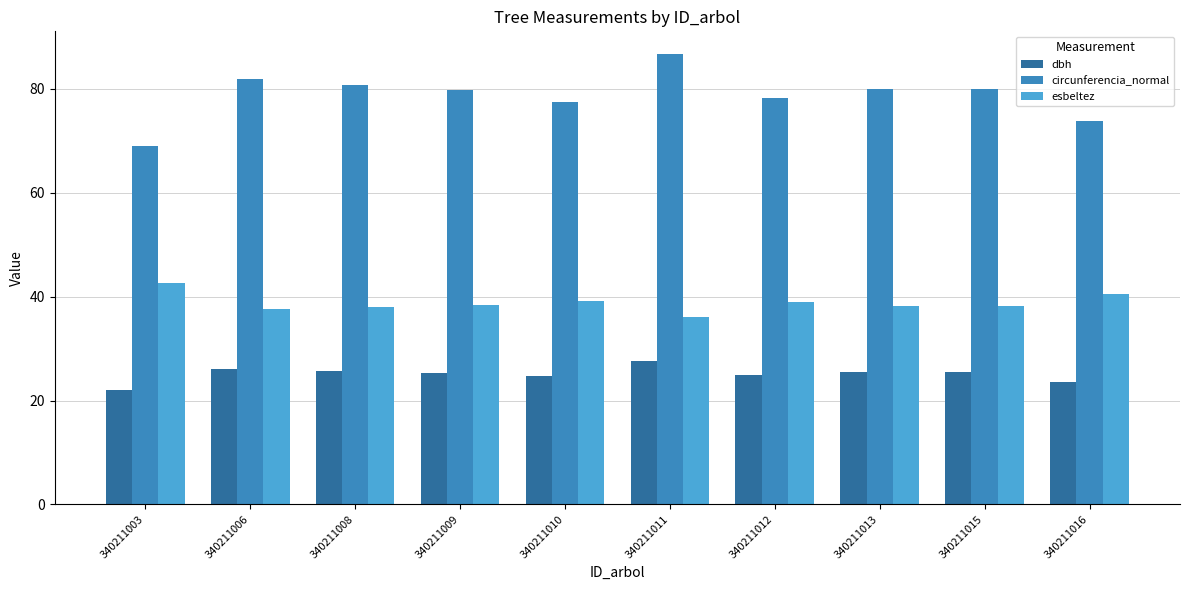

At which category does the chart reach its minimum across all series?

340211003